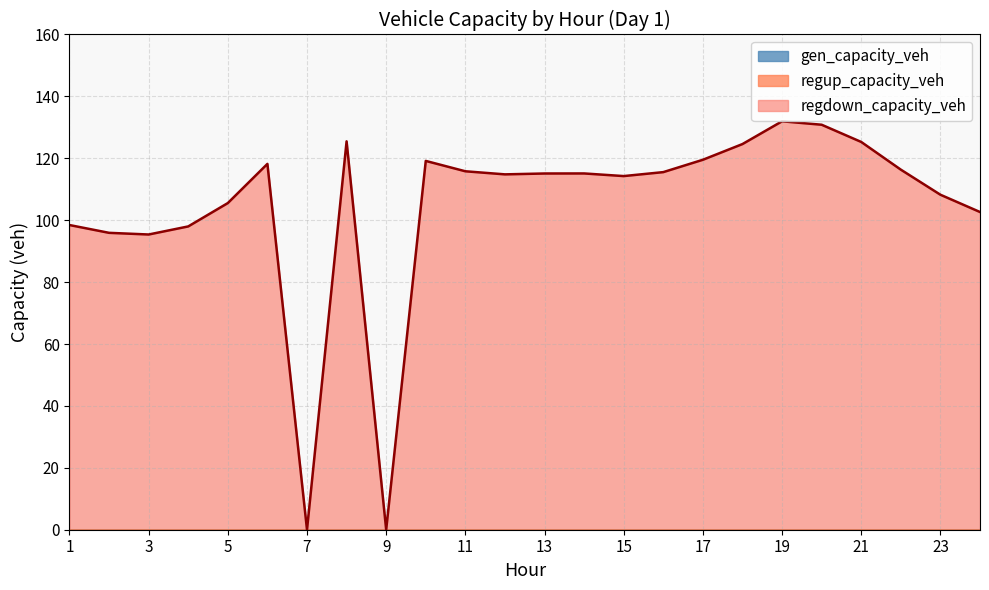

Reading left to right, transcribe all the data shown in this chart.

gen_capacity_veh: 0.0	0.0	0.0	0.0	0.0	0.0	0.0	0.0	0.0	0.0	0.0	0.0	0.0	0.0	0.0	0.0	0.0	0.0	0.0	0.0	0.0	0.0	0.0	0.0
regup_capacity_veh: 0.0	0.0	0.0	0.0	0.0	0.0	0.0	0.0	0.0	0.0	0.0	0.0	0.0	0.0	0.0	0.0	0.0	0.0	0.0	0.0	0.0	0.0	0.0	0.0
regdown_capacity_veh: 98.4	95.9	95.4	98.0	105.5	118.2	0.0	125.5	0.0	119.2	115.8	114.8	115.1	115.1	114.3	115.5	119.5	124.6	132.0	130.8	125.3	116.3	108.2	102.6